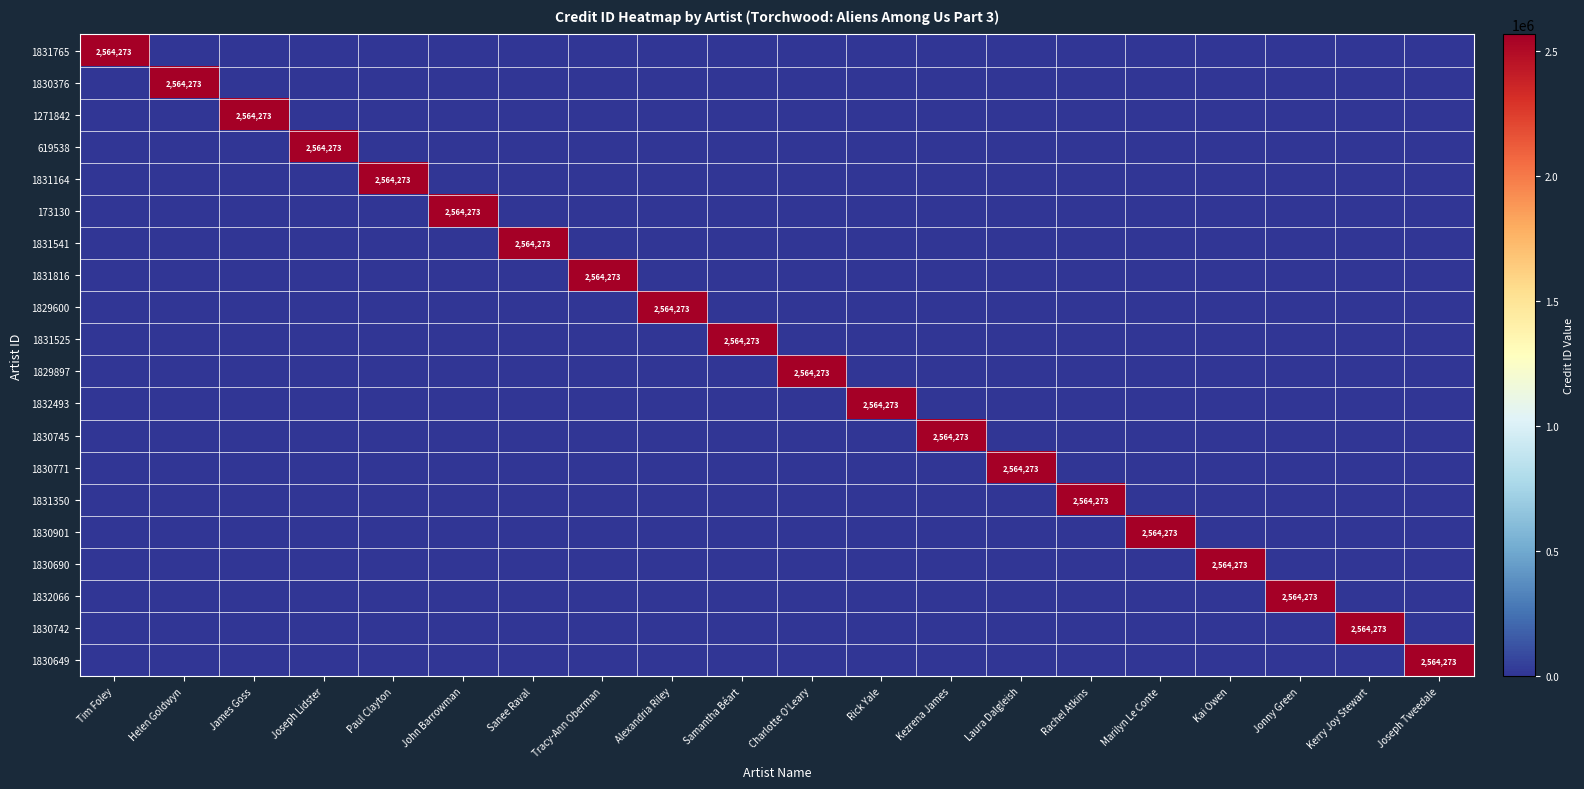

The value of 1271842 at James Goss is 2564273. True or false?

True